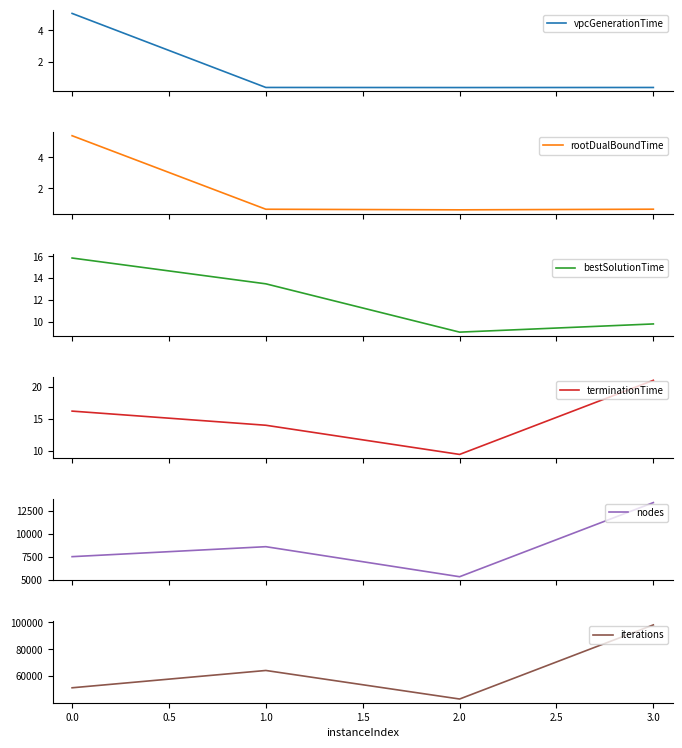

Which series has the largest total across all categories?

iterations